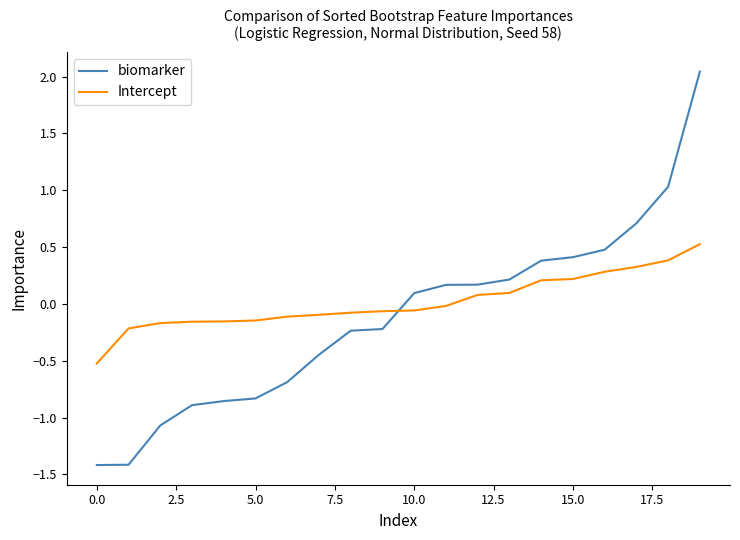

Which series has the largest range (max minus min)?

biomarker